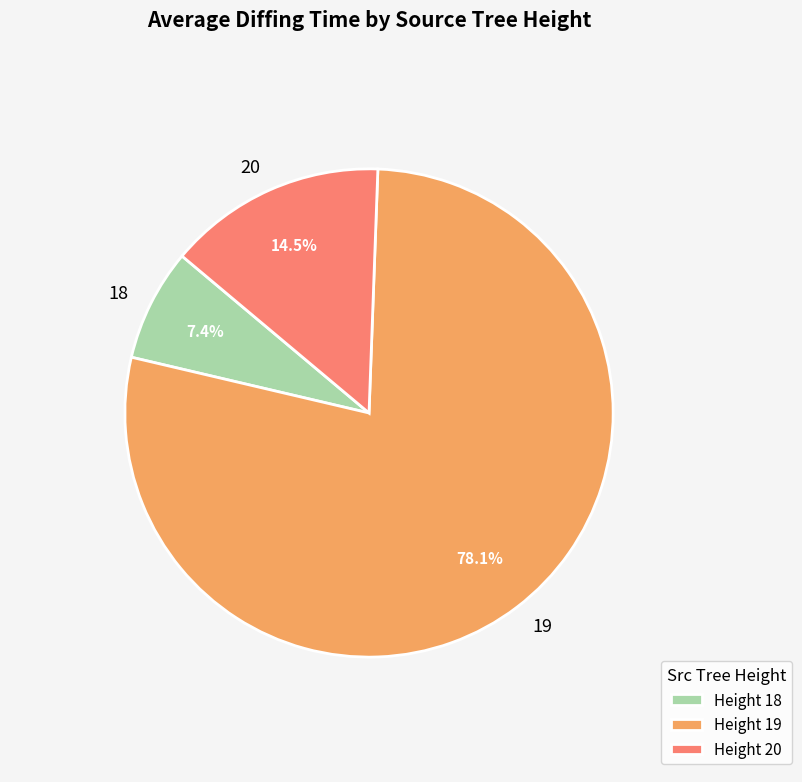

Does any single category account for the majority?

Yes